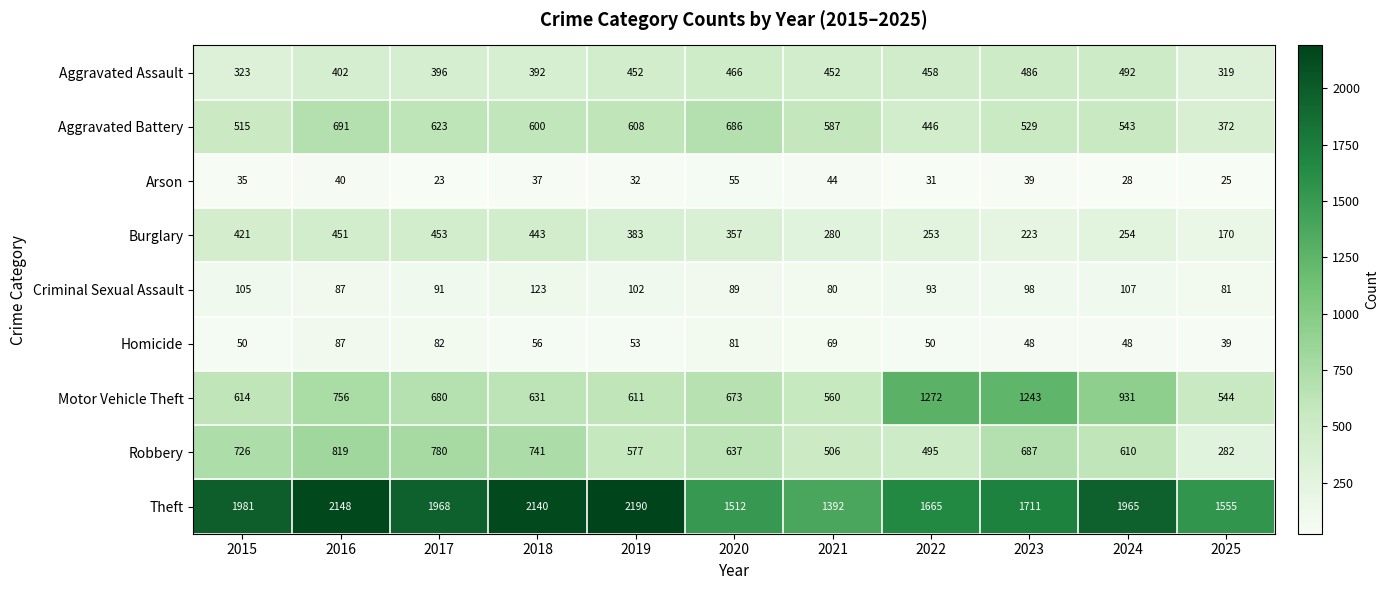

Rank the series by their maximum value, from highest to lowest.

Theft, Motor Vehicle Theft, Robbery, Aggravated Battery, Aggravated Assault, Burglary, Criminal Sexual Assault, Homicide, Arson